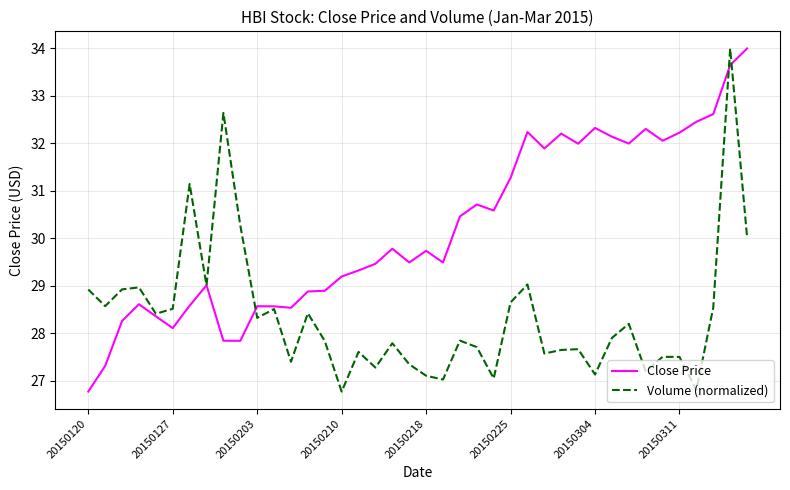

What is the lowest value of the Close Price series?

26.8